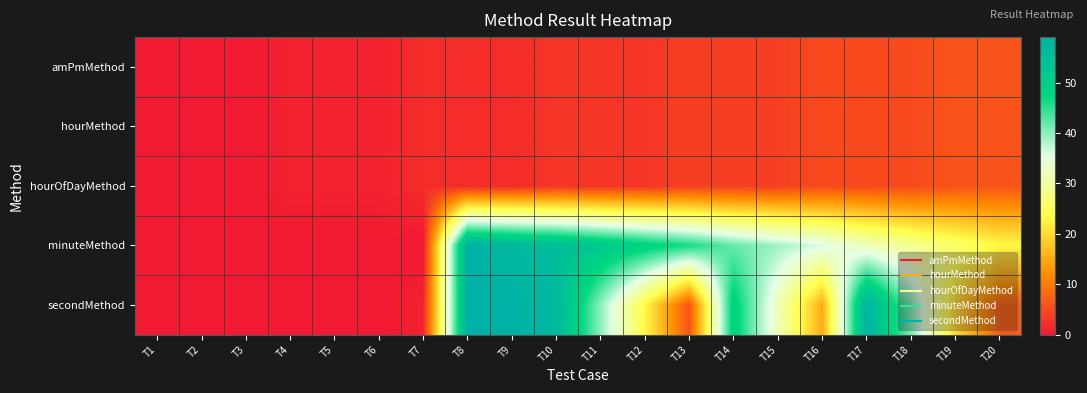

Between T13 and T14, which series saw the biggest shift?

secondMethod